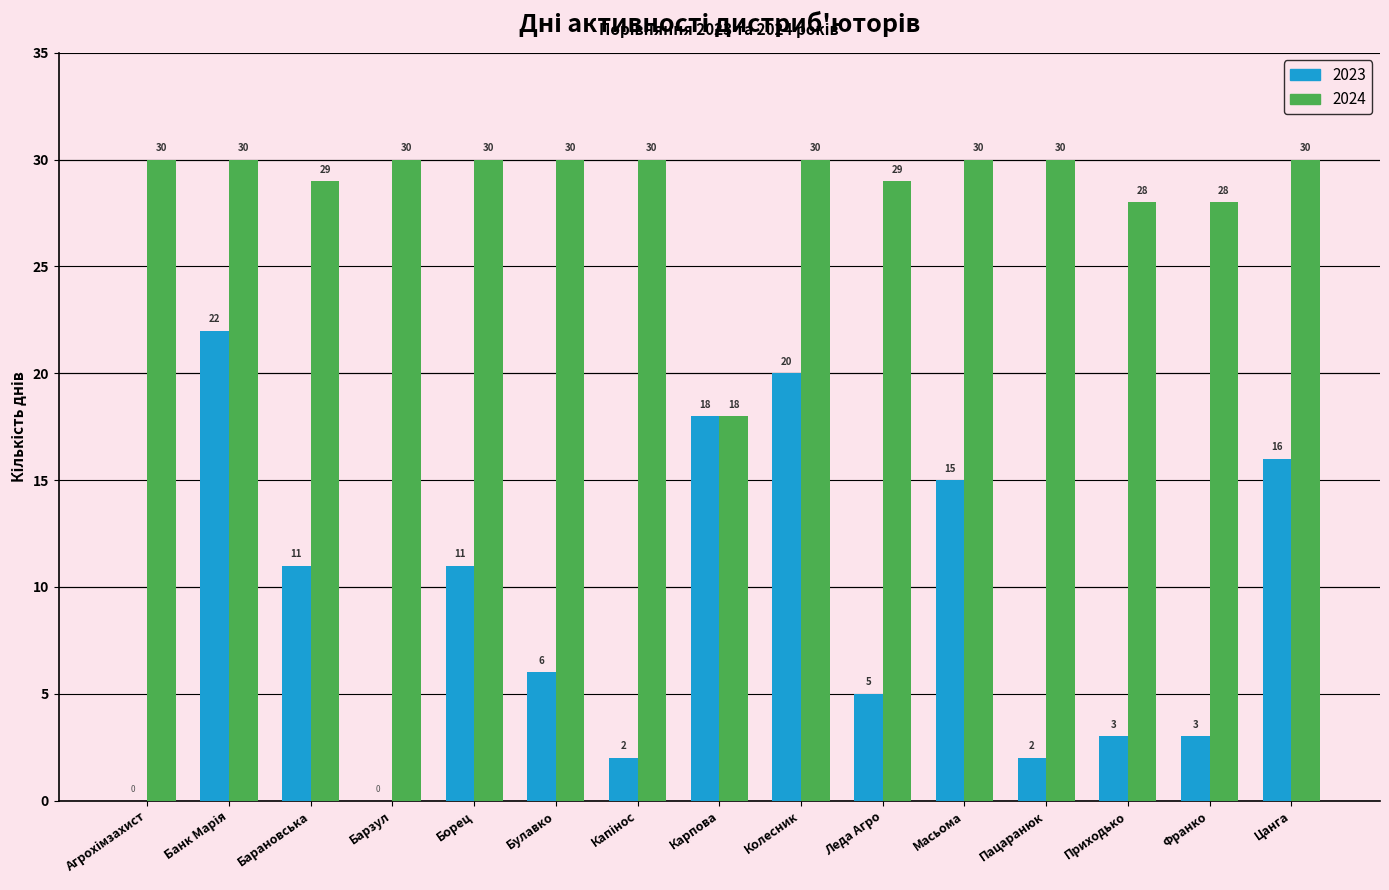

Which series has the largest total across all categories?

2024